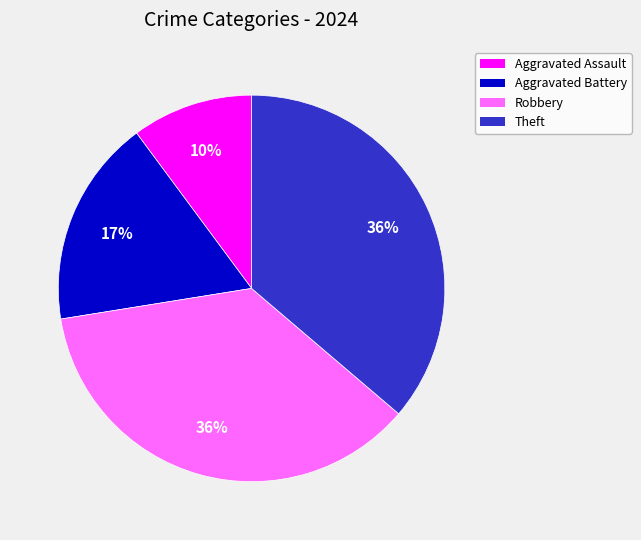

Which category has the smallest portion of the pie?

Aggravated Assault